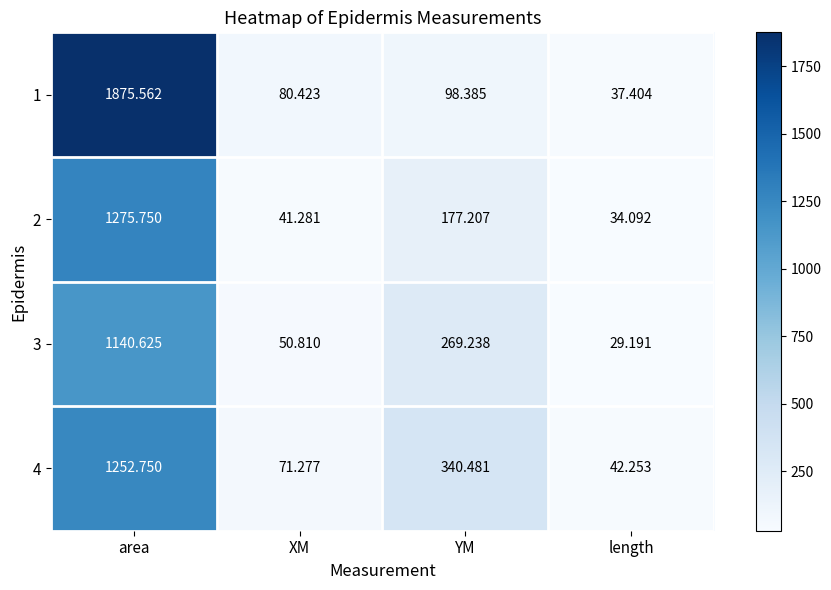

Which category has the lowest value in the 4 series?

length